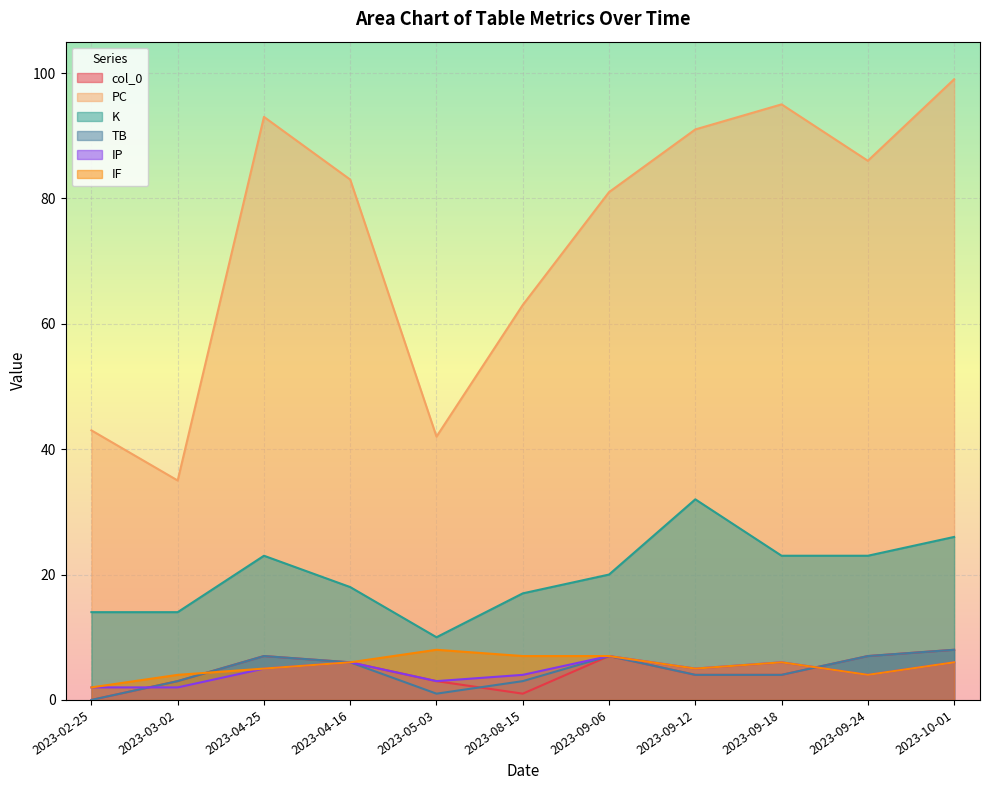

At which category does IF reach its first local peak?

2023-05-03